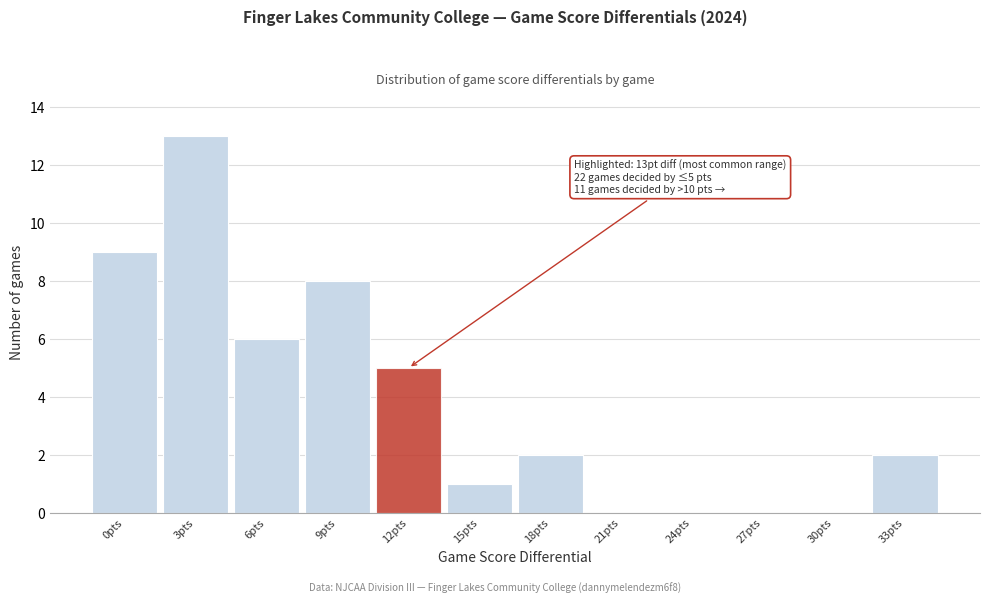

Reading right to left, transcribe all the data shown in this chart.

33pts=2	30pts=0	27pts=0	24pts=0	21pts=0	18pts=2	15pts=1	12pts=5	9pts=8	6pts=6	3pts=13	0pts=9